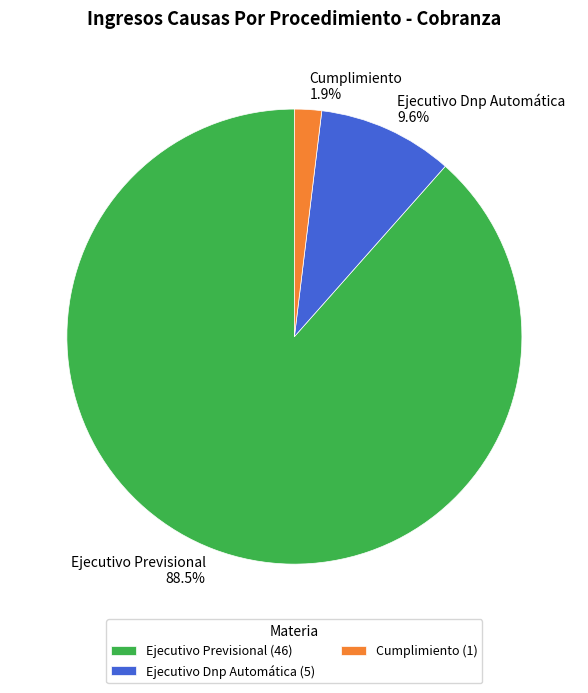

Between Ejecutivo Previsional and Ejecutivo Dnp Automática, which is larger?

Ejecutivo Previsional